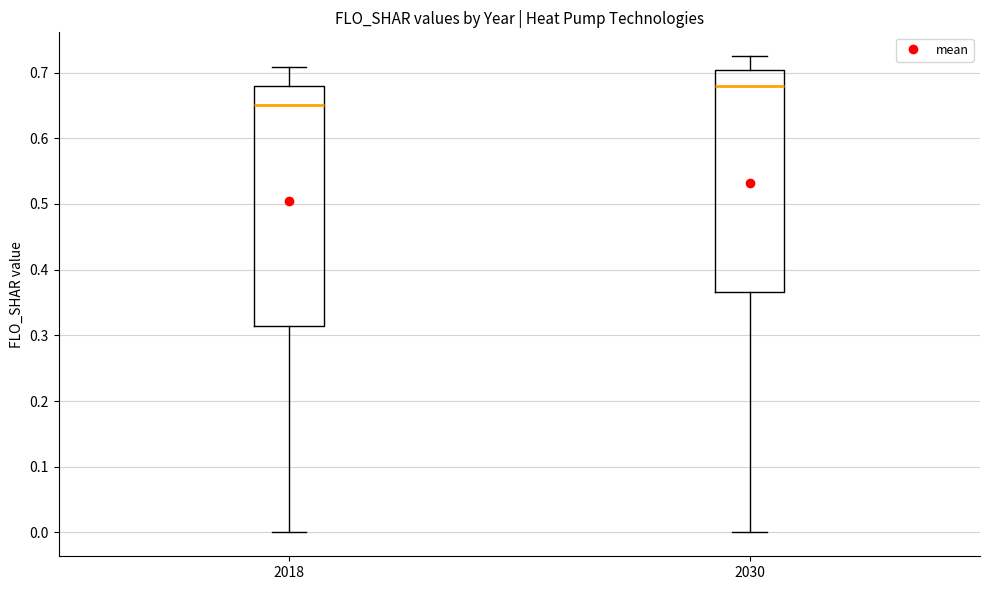

Reading left to right, transcribe this box plot: for each box, give where its median line is, the range the box spans, and where its two whiskers end, as read against the y-axis. The values are not printed on the chart, so give them approximately, as read against the axis.

2018: median 0.65, box 0.31 to 0.68, whiskers 0.00 to 0.71
2030: median 0.68, box 0.37 to 0.70, whiskers 0.00 to 0.72